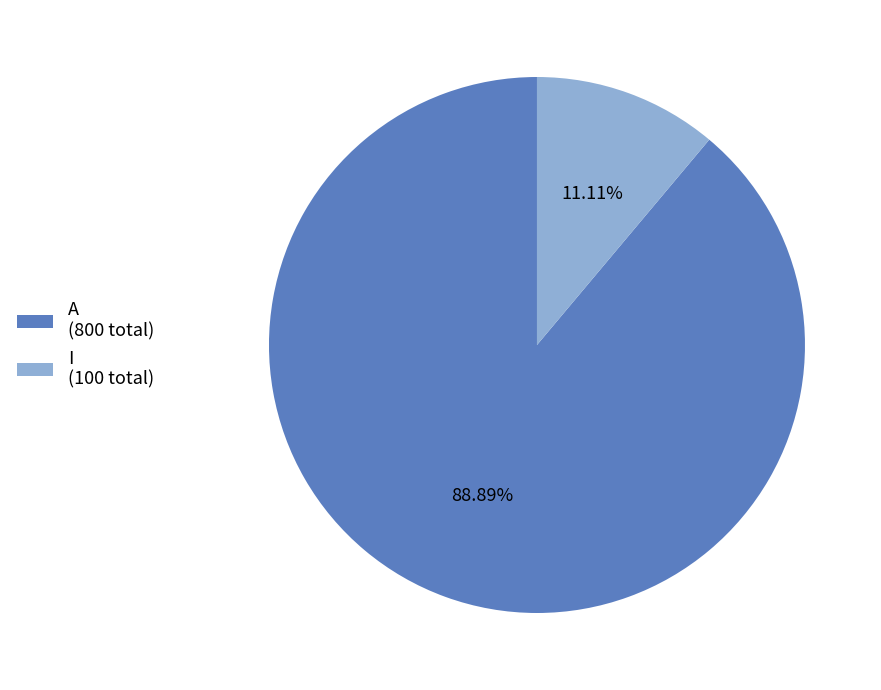

What is the smallest slice in the pie chart?

I (100 total)